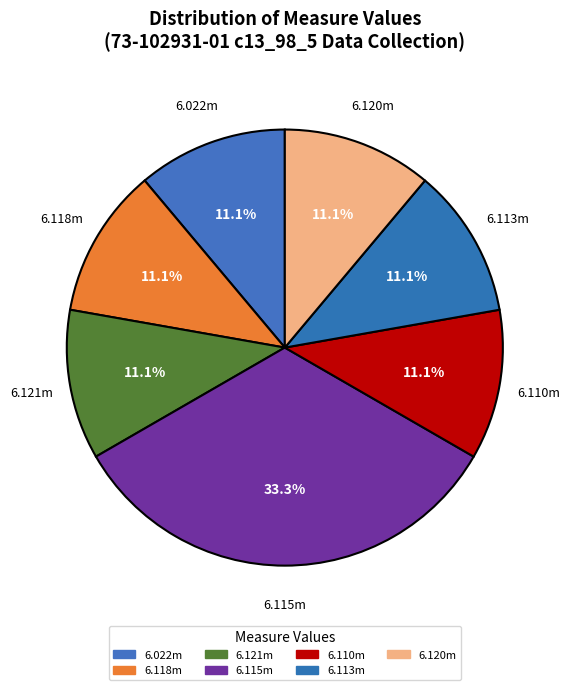

Count the number of slices in the pie.

7